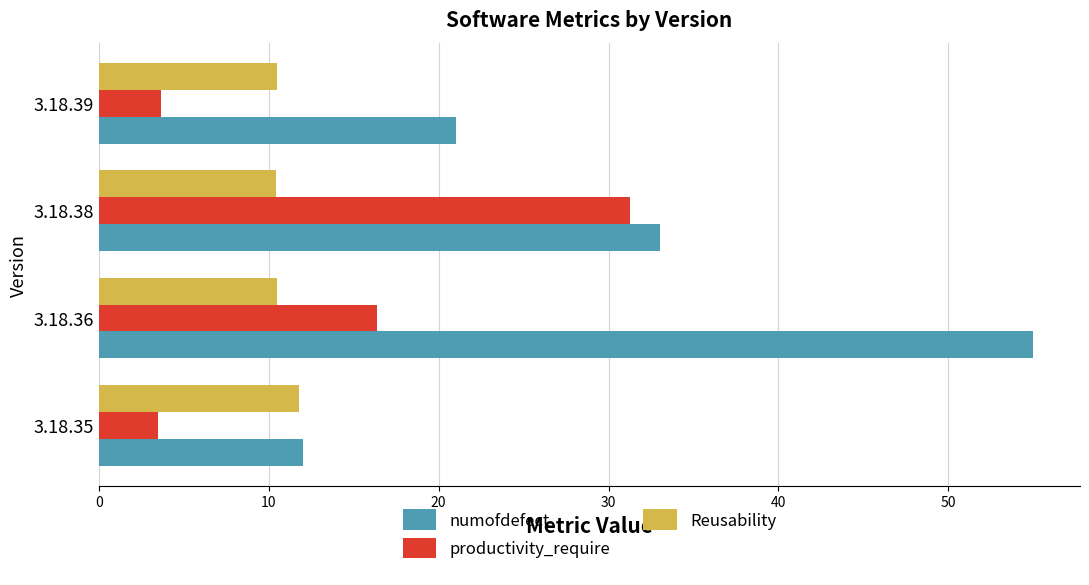

Which category has the highest value in the numofdefect series?

3.18.36